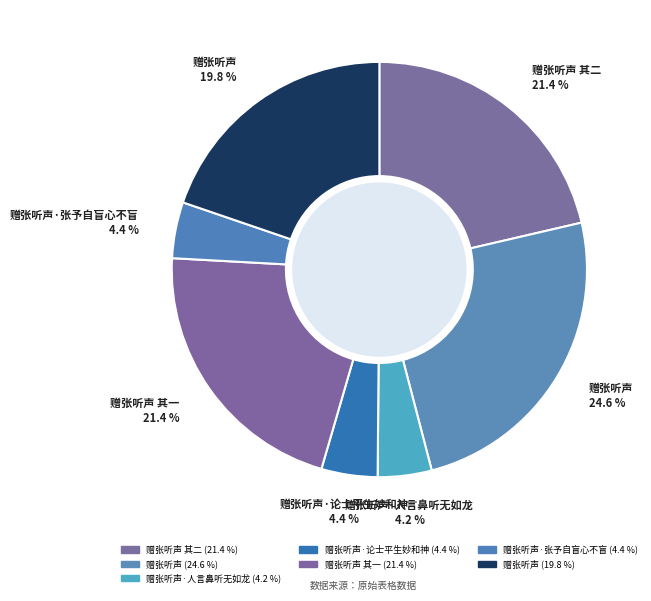

To the nearest percent, what is the average slice percentage?

14%